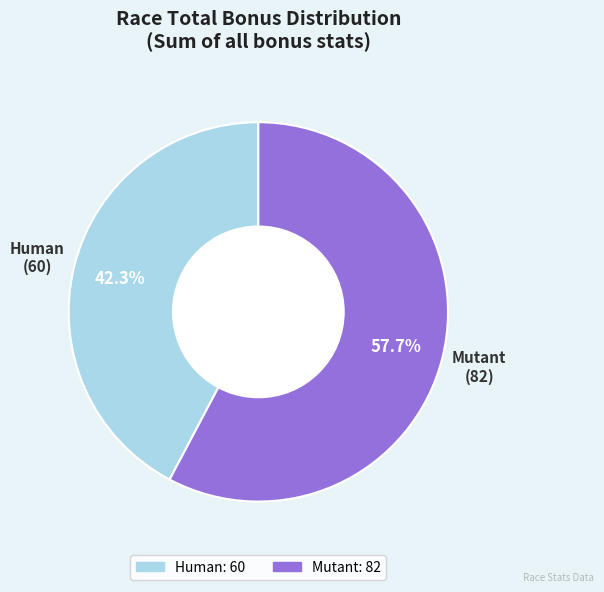

What percentage do Mutant and Human together represent?

100.0%